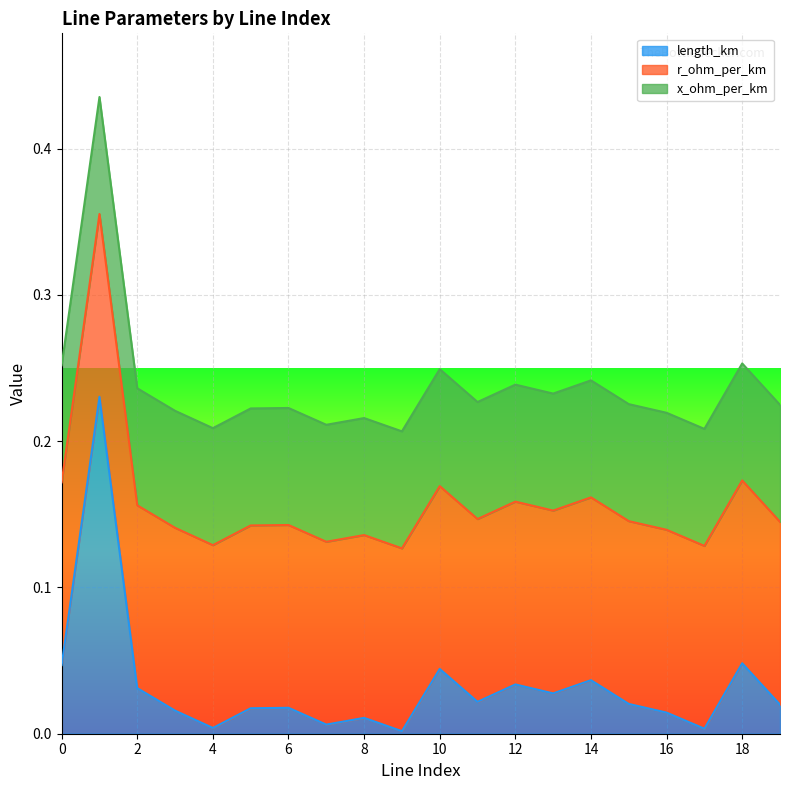

Which series ends up on top after the final intersection of r_ohm_per_km and length_km?

r_ohm_per_km